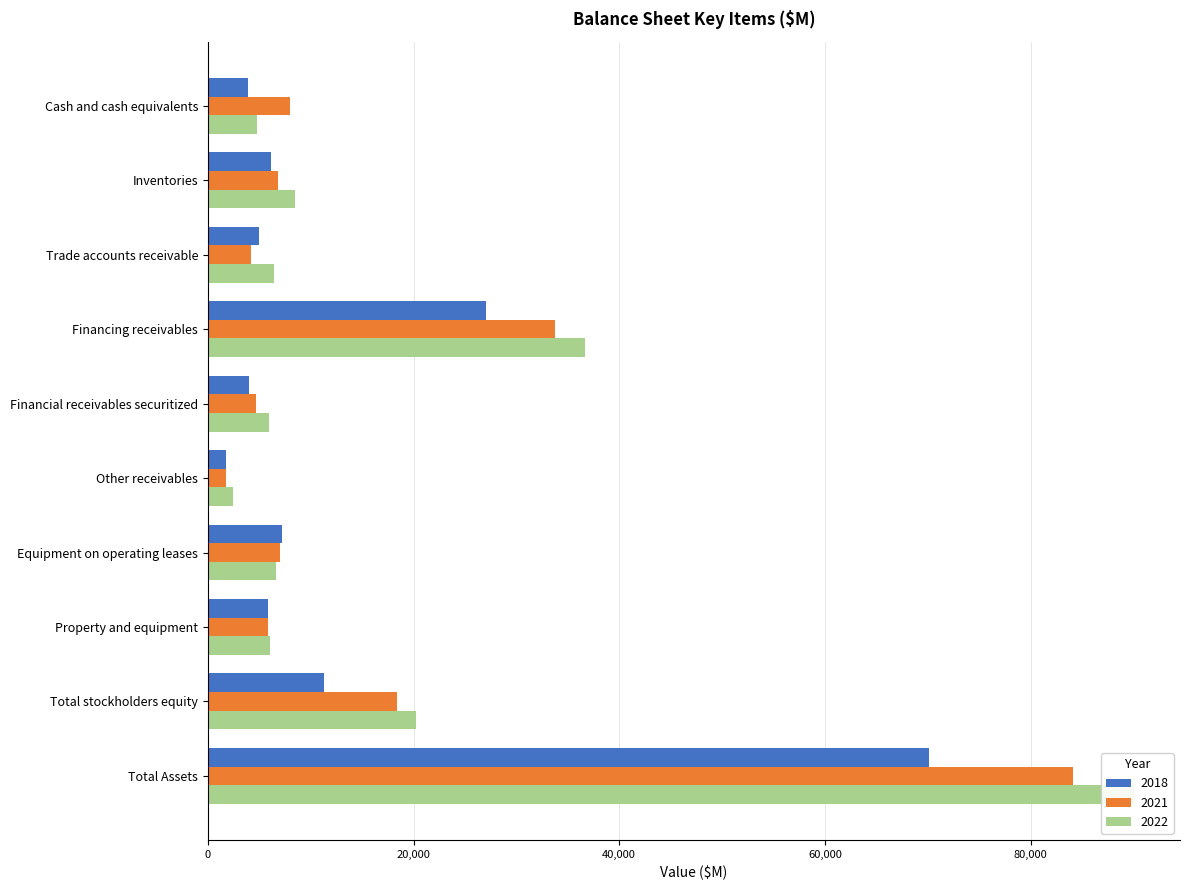

What is the difference between the second highest and minimum values in the 2021 series?

32034.0